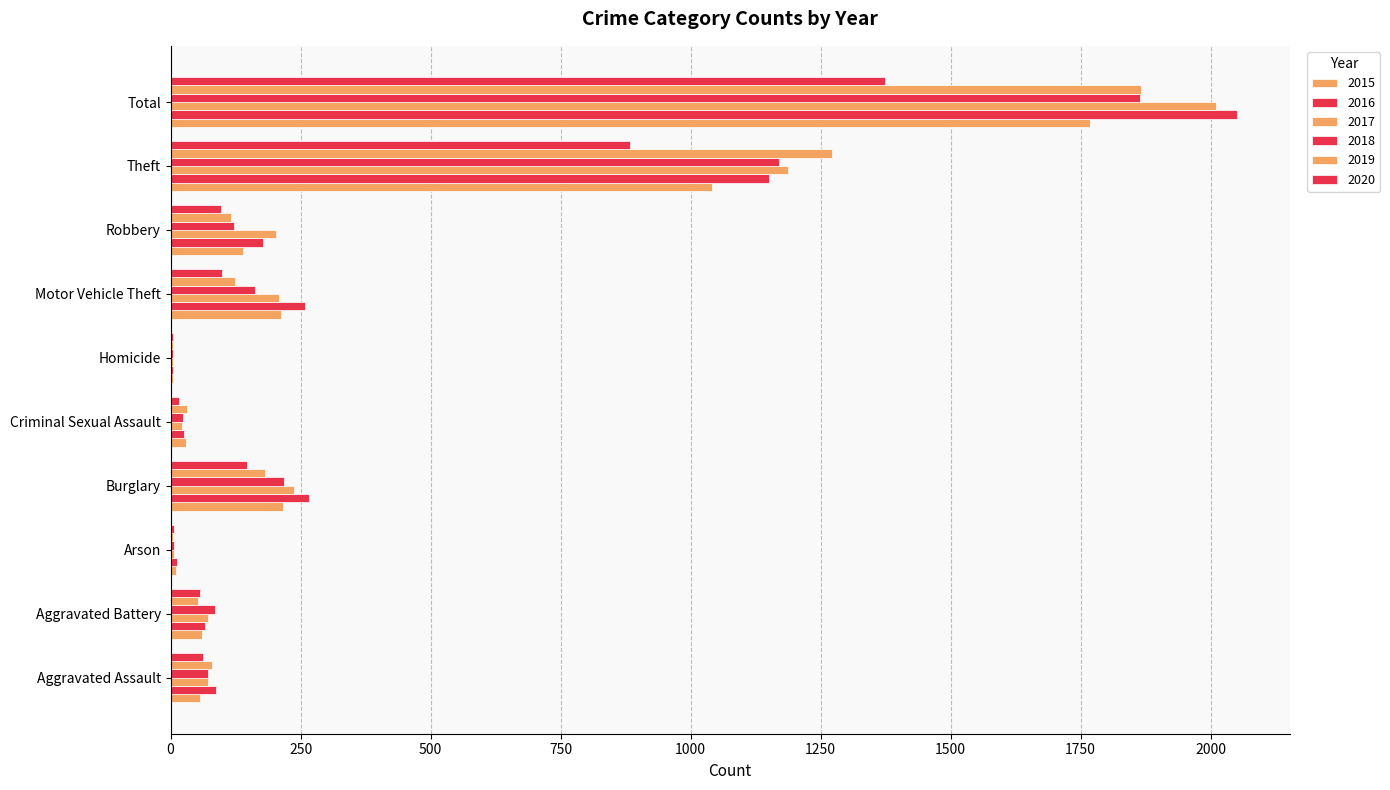

How many series are shown in this chart?

6